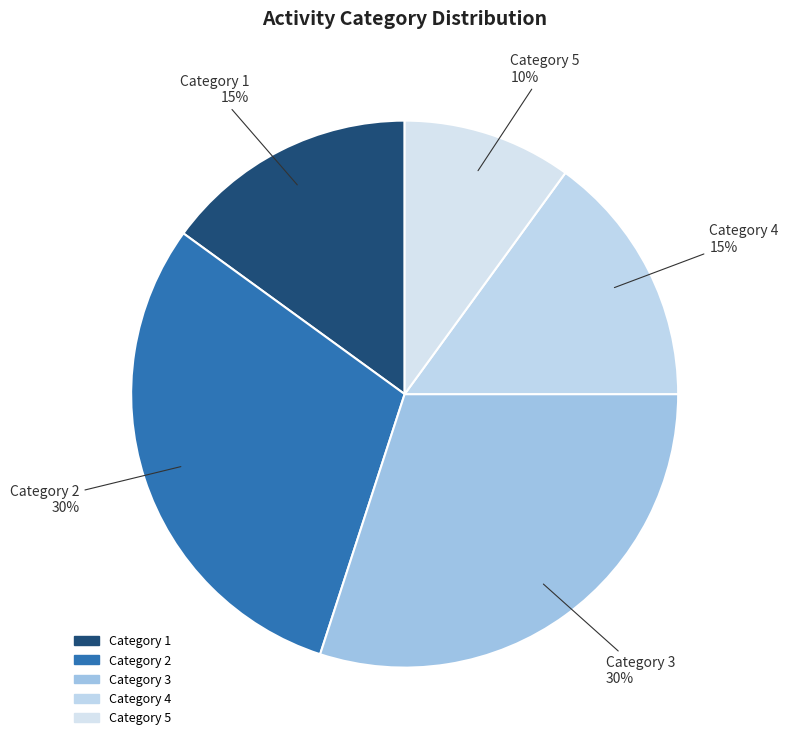

Combined, do Category 4 and Category 3 account for over 50%?

No